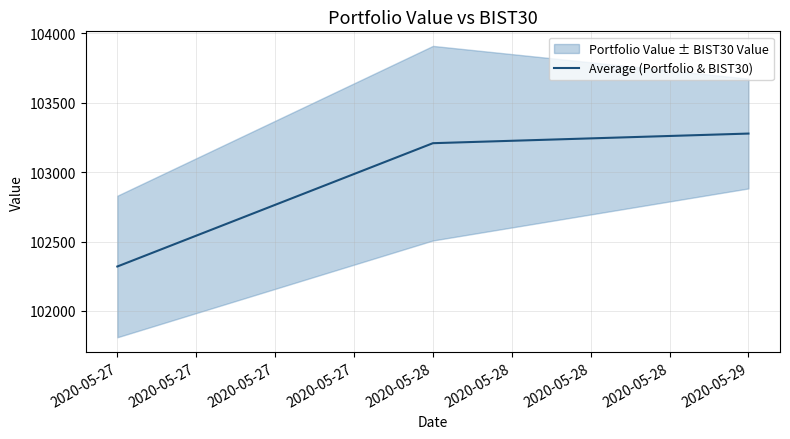

How many lines are shown in the chart?

1